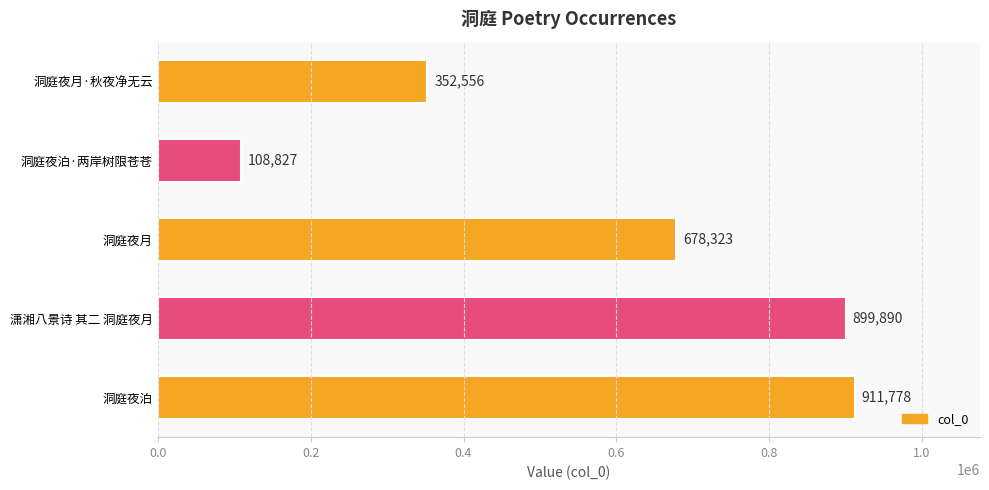

What is the difference between the second highest and second lowest values?

547334